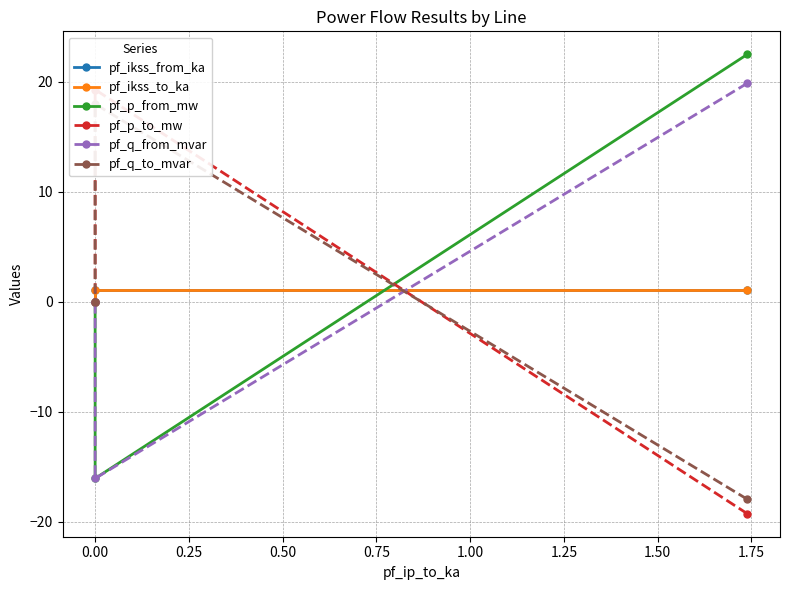

Which series has the widest spread of values?

pf_p_to_mw